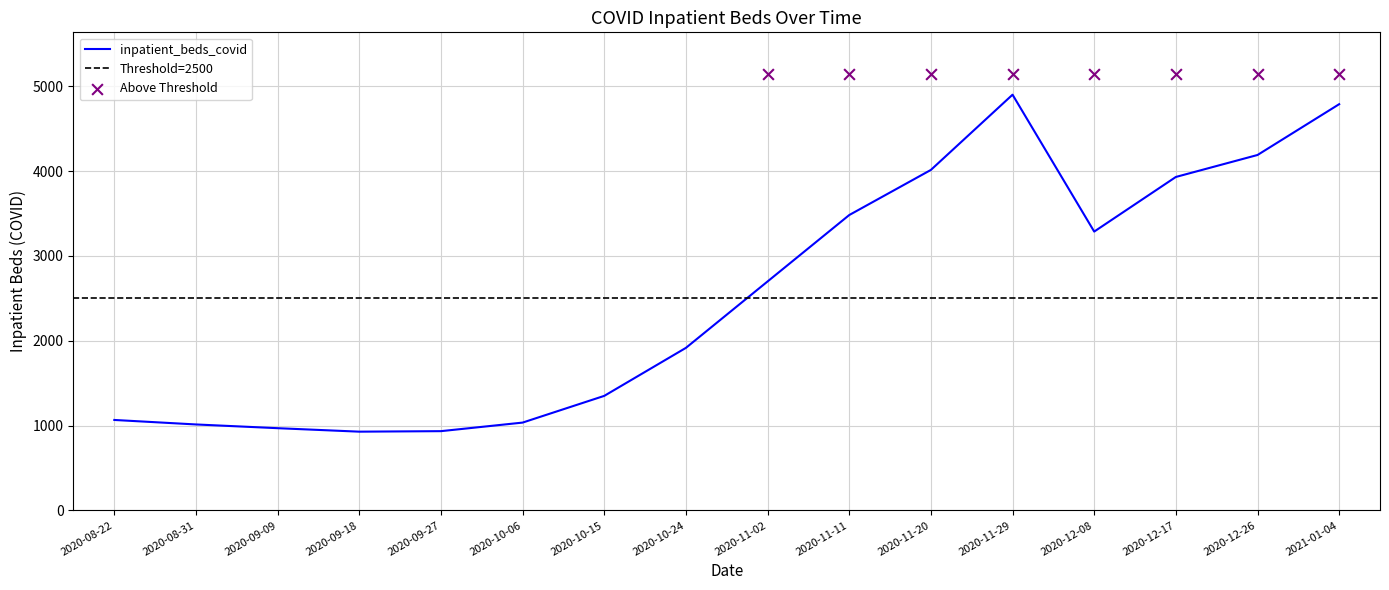

Which has a higher value, 2020-08-31 or 2020-11-02?

2020-11-02